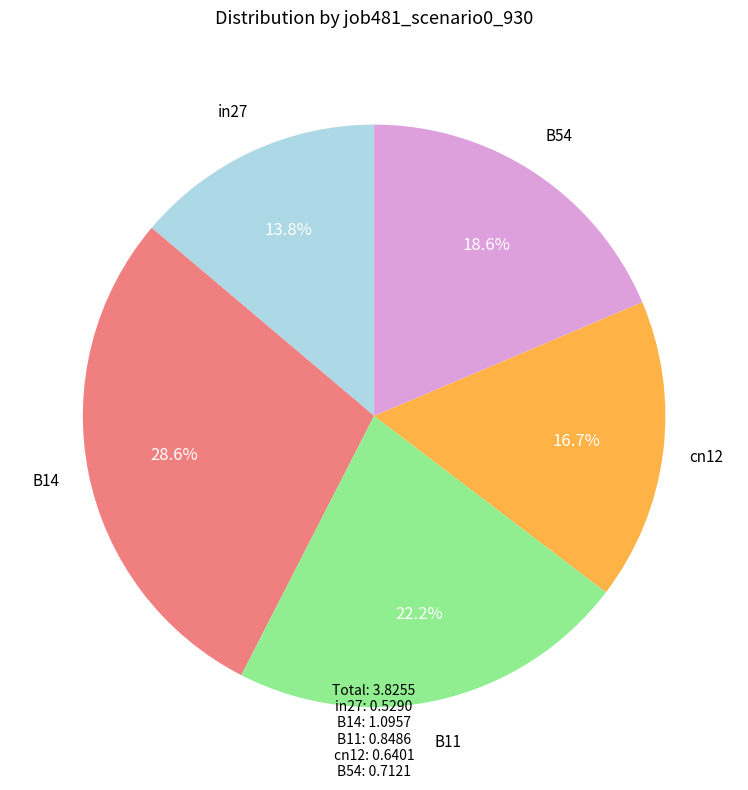

To the nearest percent, what is the difference between the cn12 and B14 slice percentages?

12%